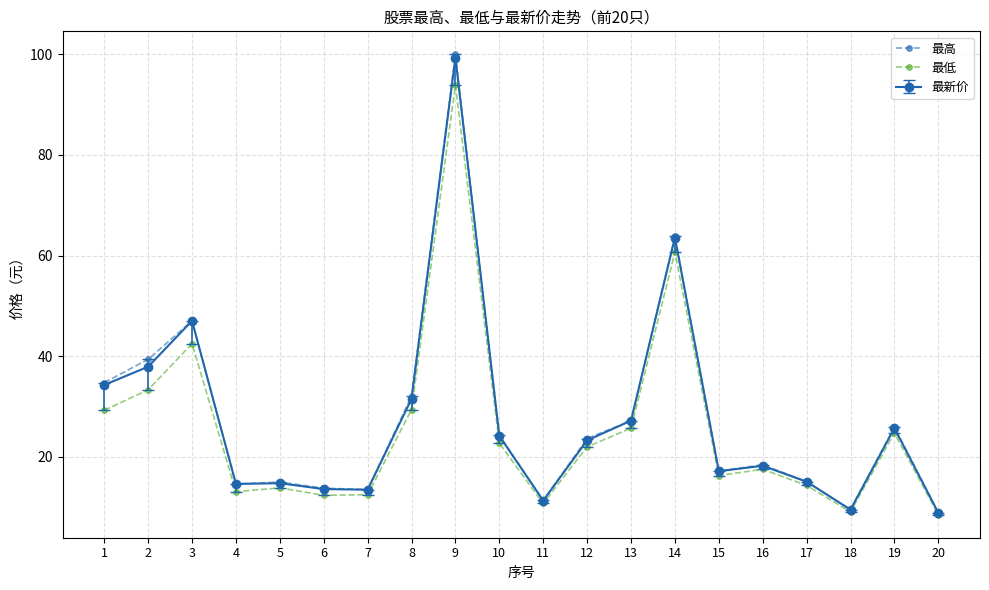

What is the value of the 最高 point at the 13th from the left?

27.2